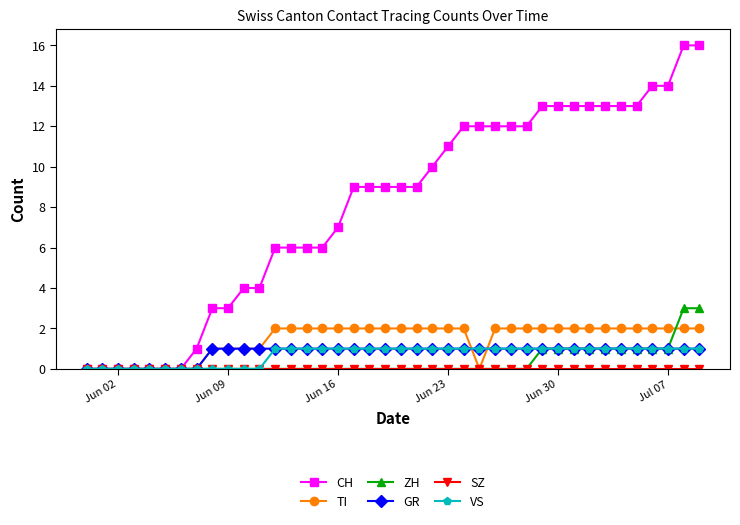

What is the value of the TI point at the 17th from the left?

2